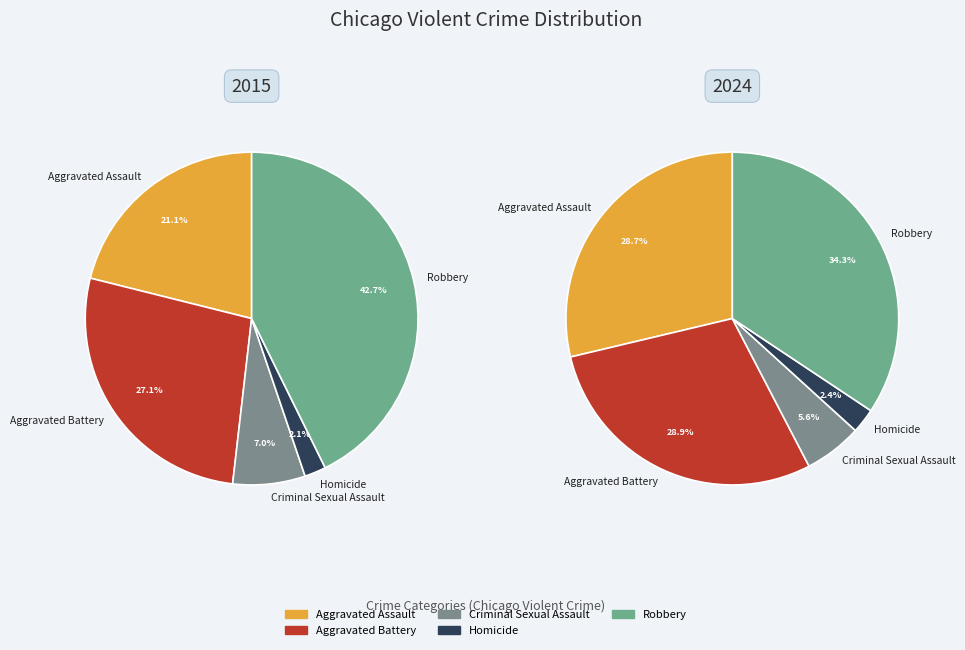

How many segments does this pie chart have?

5